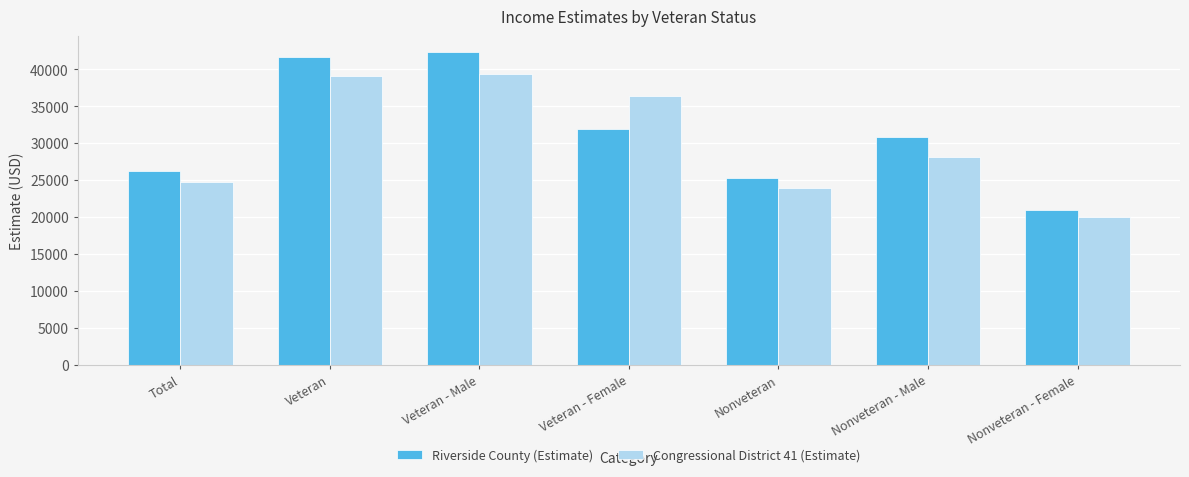

Reading left to right, list all the values displayed in this chart.

Riverside County (Estimate): 26241	41652	42366	31929	25316	30850	21047
Congressional District 41 (Estimate): 24774	39088	39396	36377	23907	28184	19975